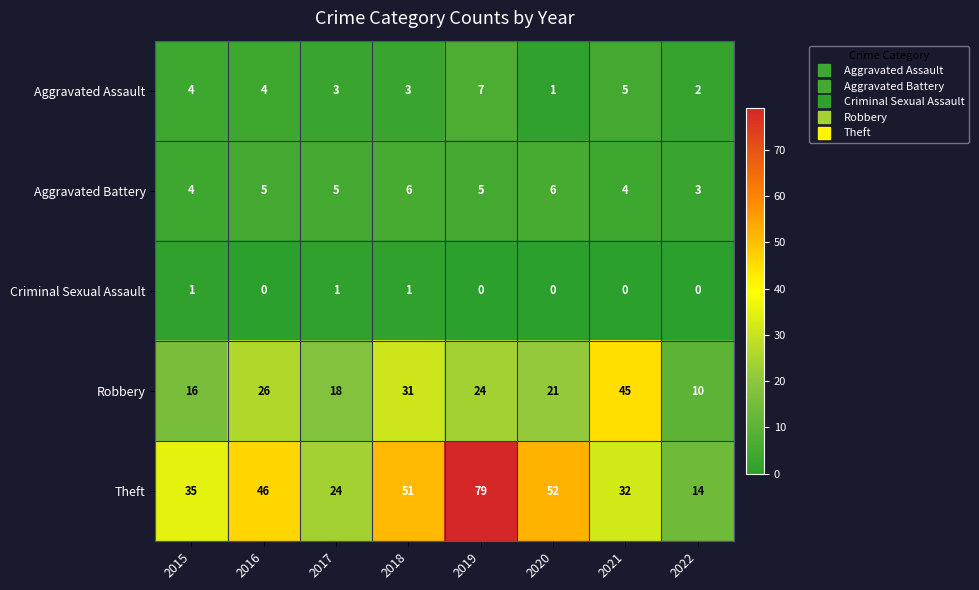

What is the average value of the Robbery series?

24